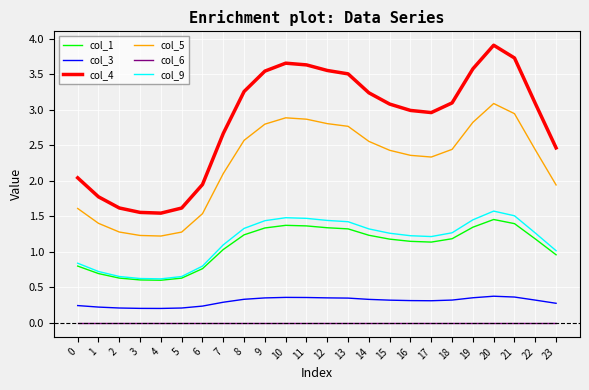

True or false: col_4 and col_3 intersect in this chart.

False